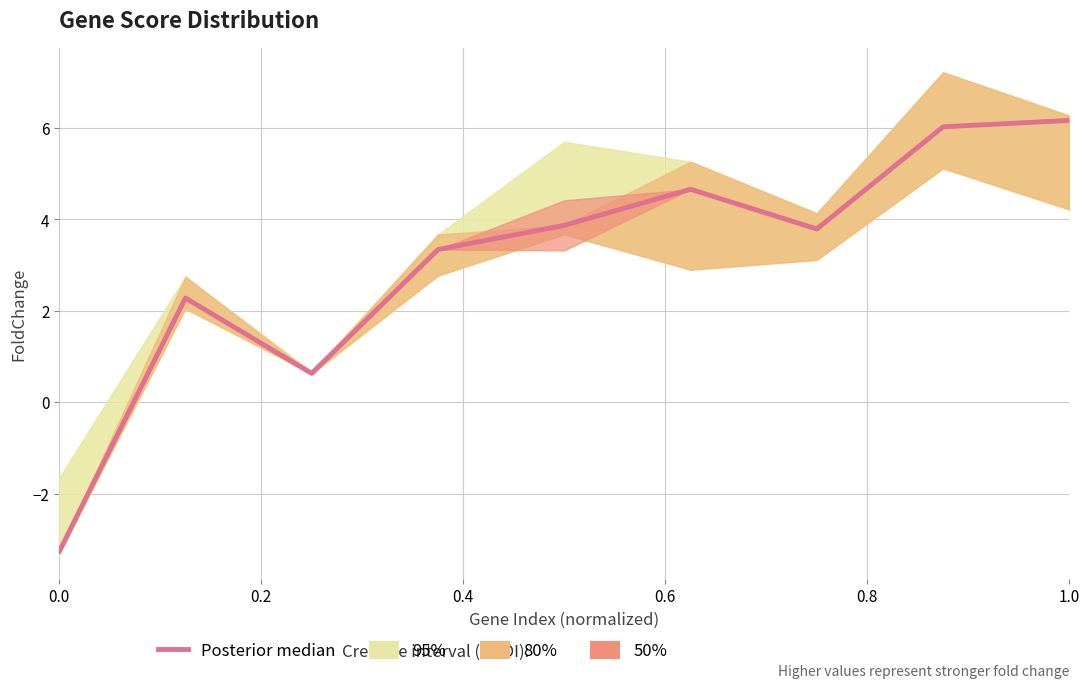

What is the minimum value shown in the chart?

-3.3